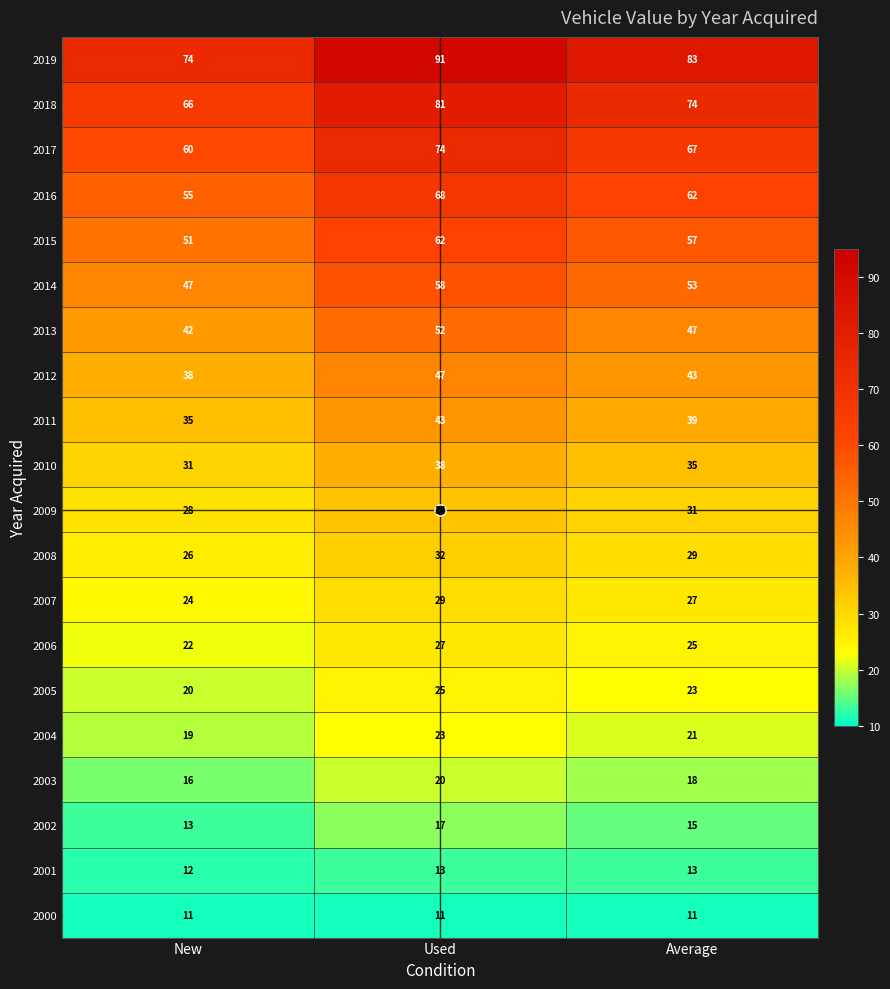

How many categories are shown in the chart?

3